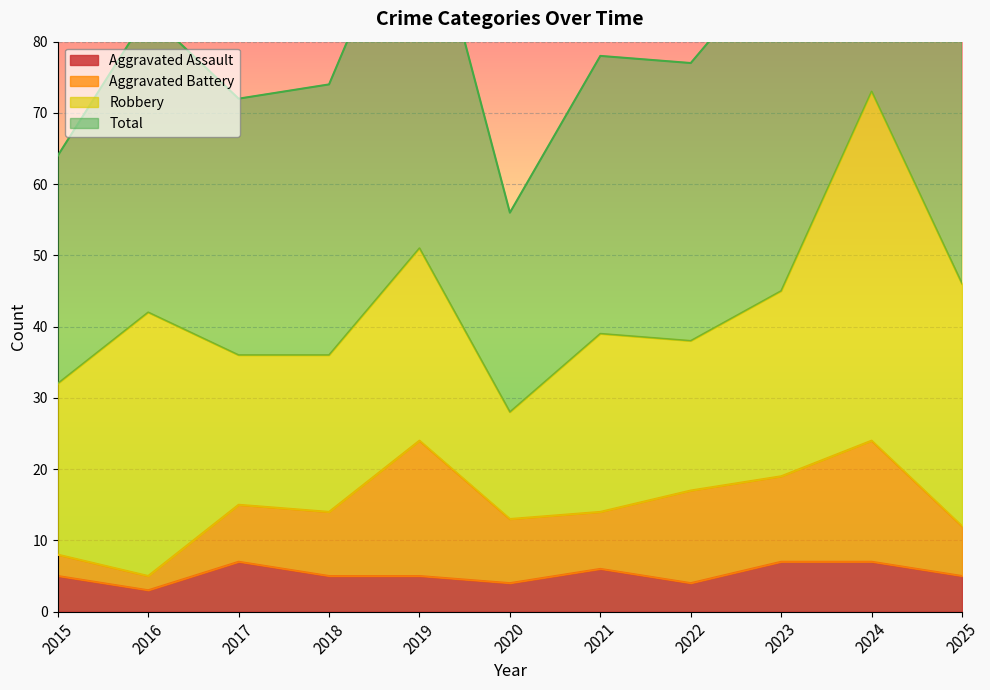

What is the maximum value for Aggravated Assault?

7